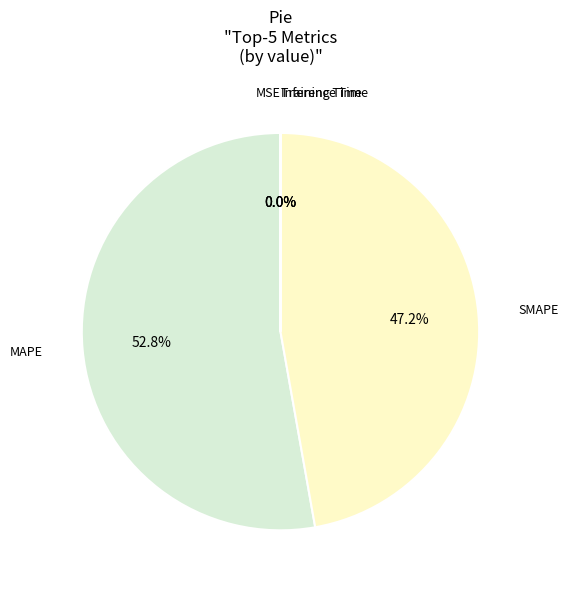

What is the majority slice?

MAPE